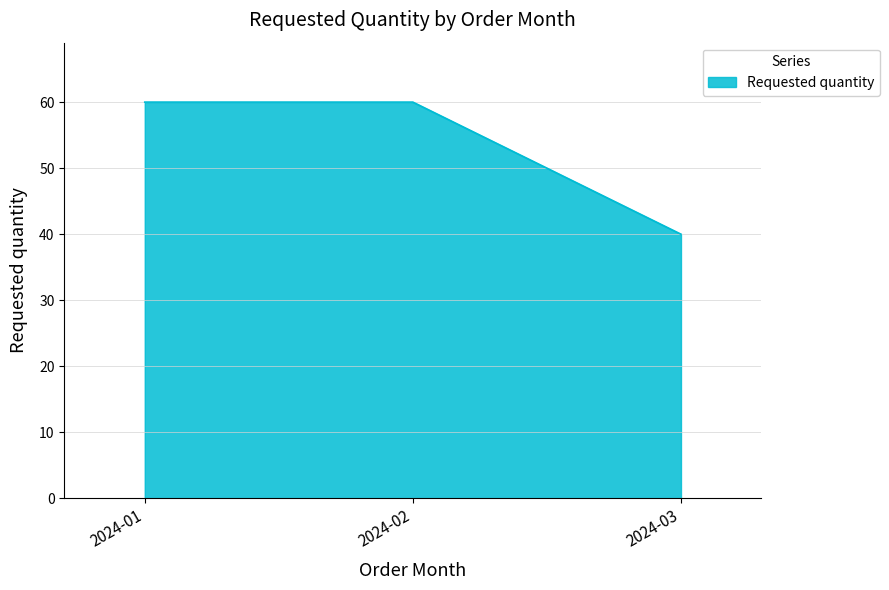

Reading left to right, transcribe all the data shown in this chart.

2024-01=60	2024-02=60	2024-03=40